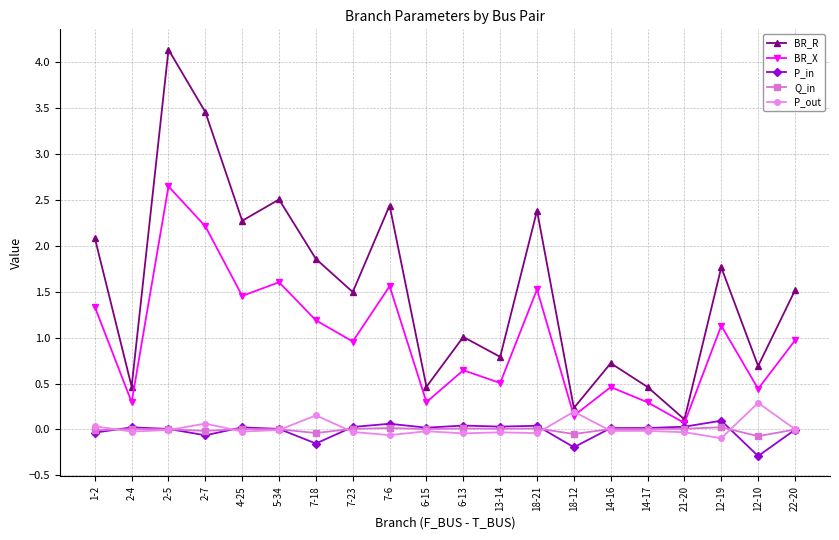

In Q_in, how many points are higher than both neighbors (excluding endpoints)?

6